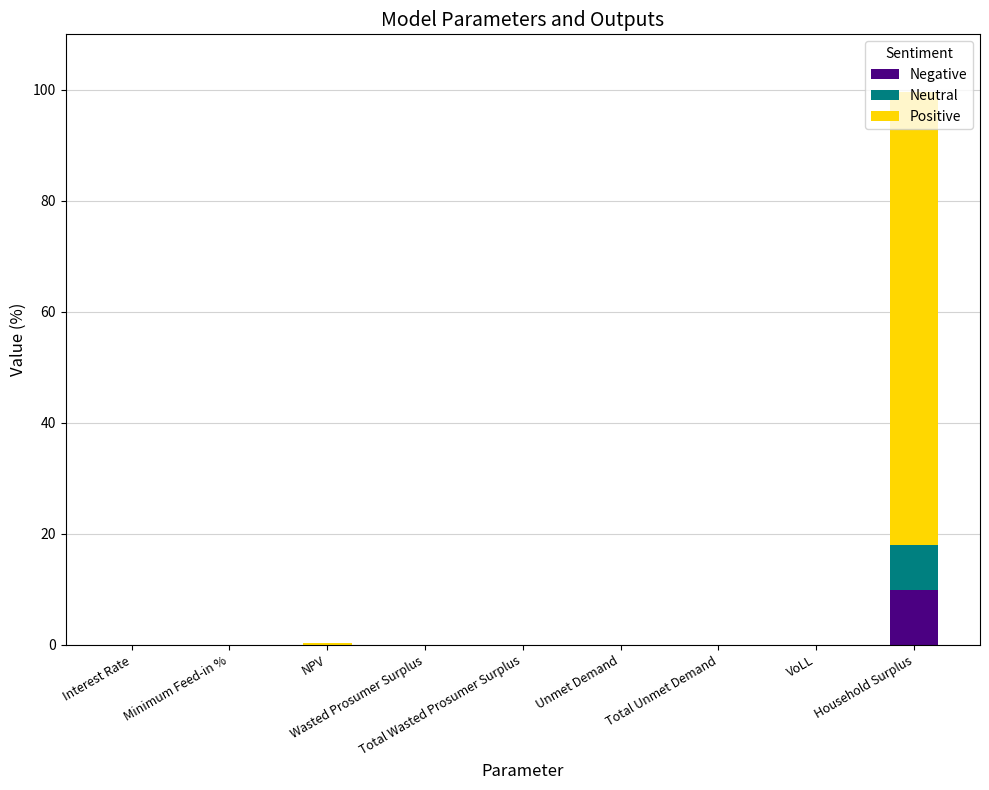

Count the number of data series in this chart.

3